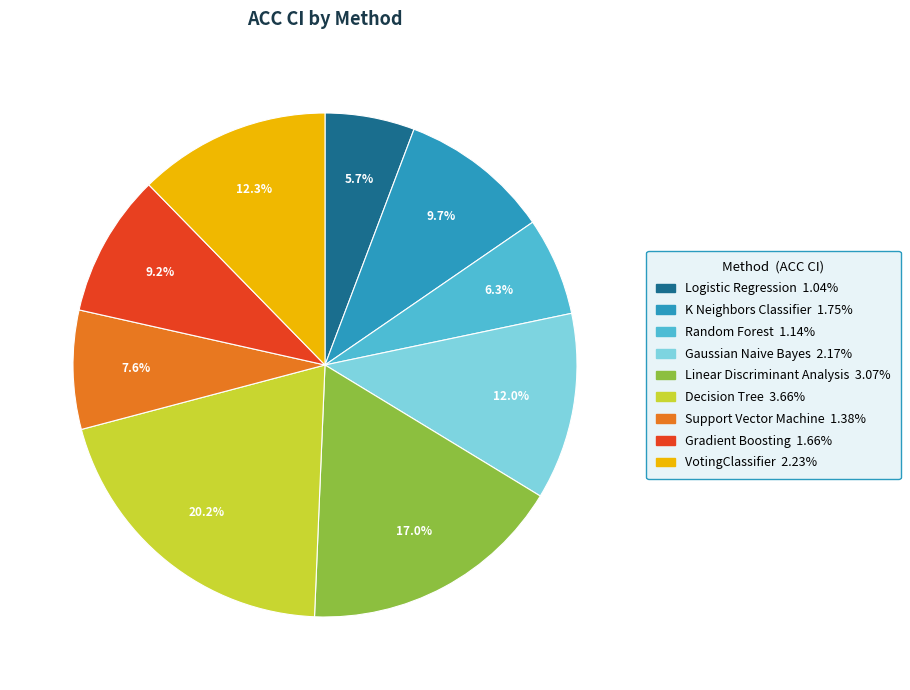

Do K Neighbors Classifier and VotingClassifier together represent more than half of the pie?

No